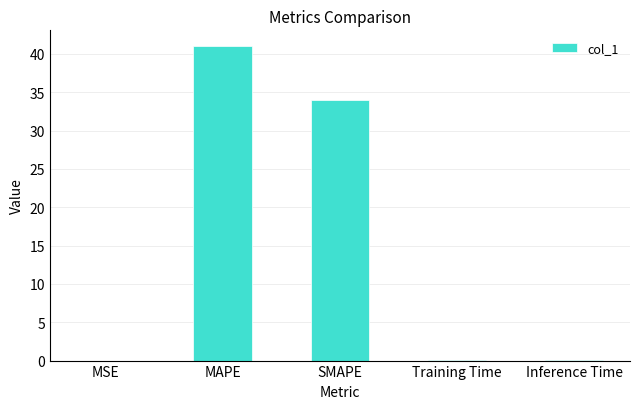

Are the bars grouped side by side (vs. stacked)?

No